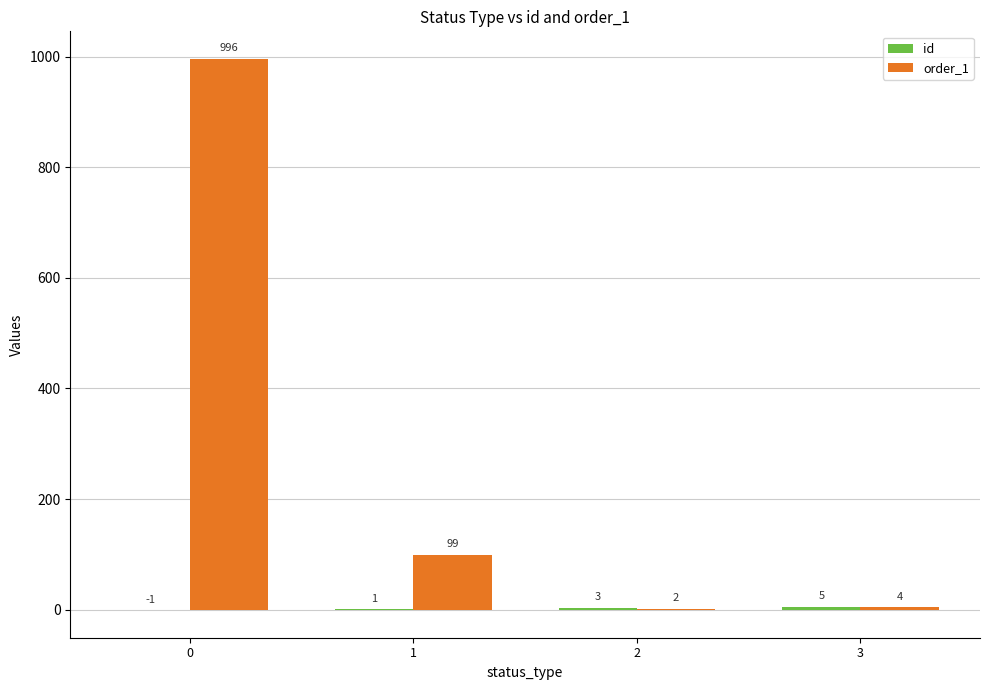

What is the sum of all order_1 values?

1101